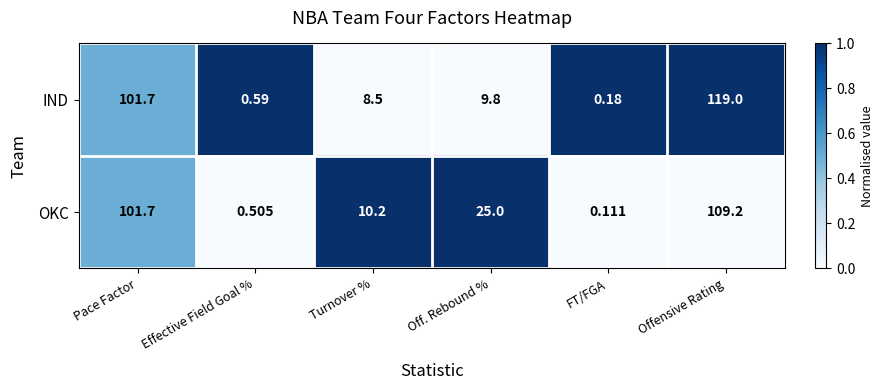

How many categories are shown in the chart?

6